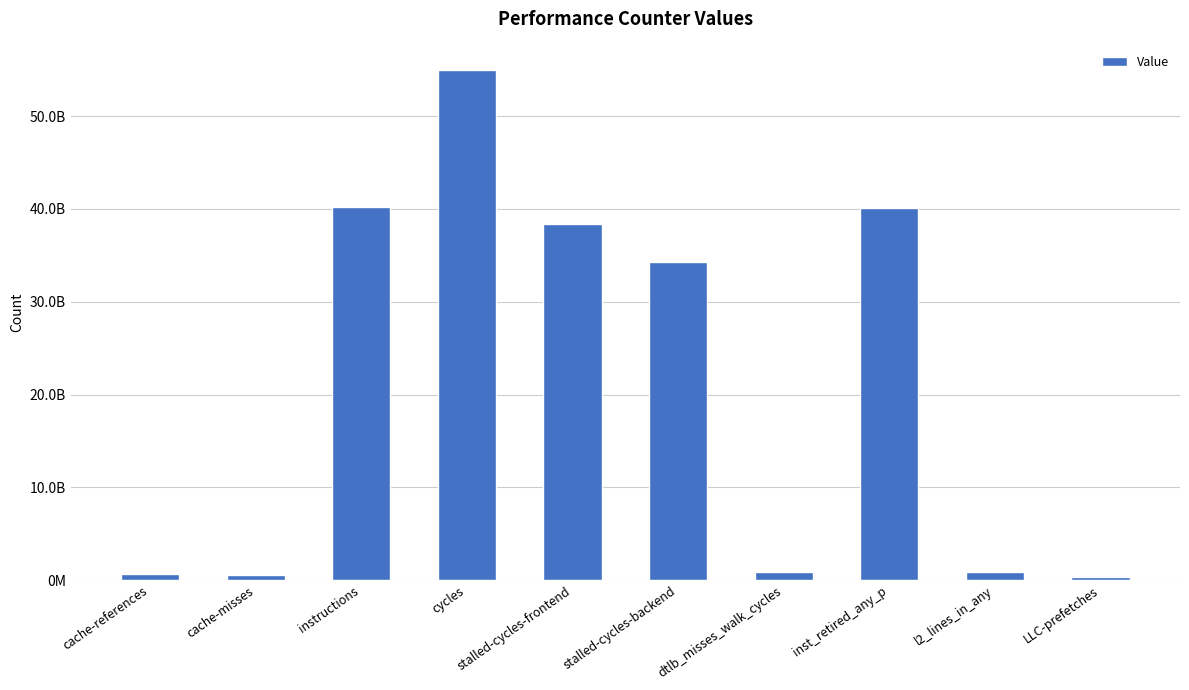

Are the bars horizontal?

No